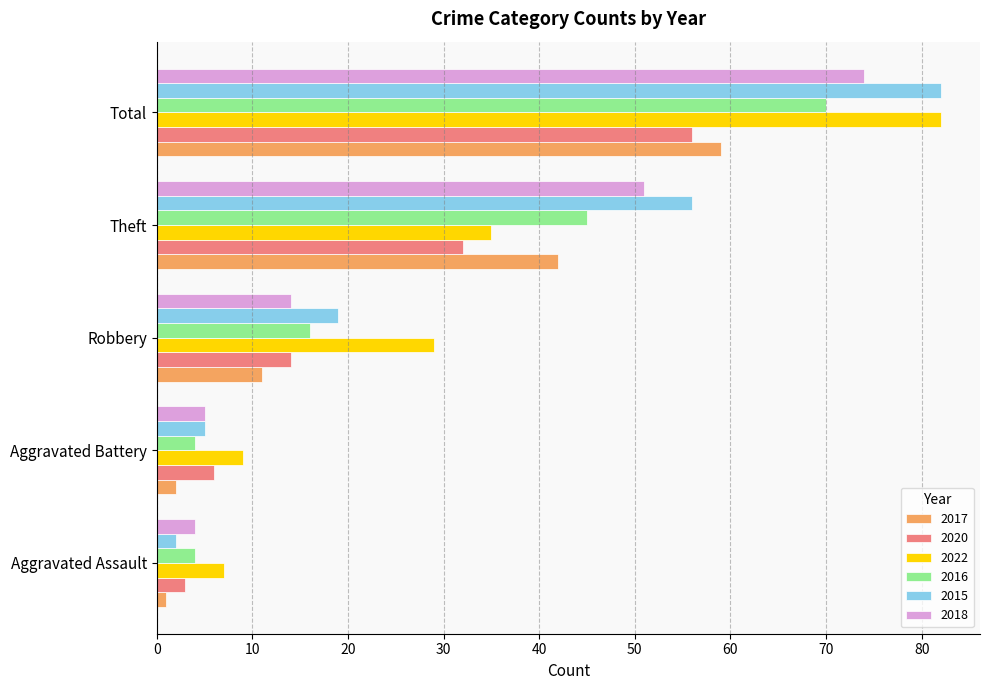

List the labels in order of 2020 value, smallest first.

Aggravated Assault, Aggravated Battery, Robbery, Theft, Total